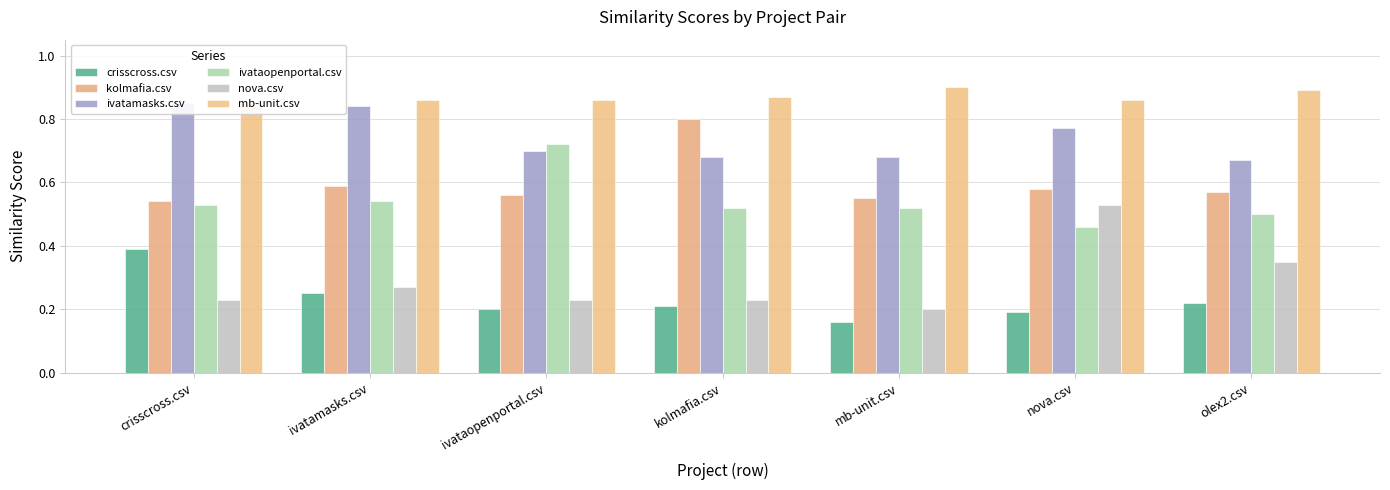

What are all the series names shown in the legend?

crisscross.csv, kolmafia.csv, ivatamasks.csv, ivataopenportal.csv, nova.csv, mb-unit.csv